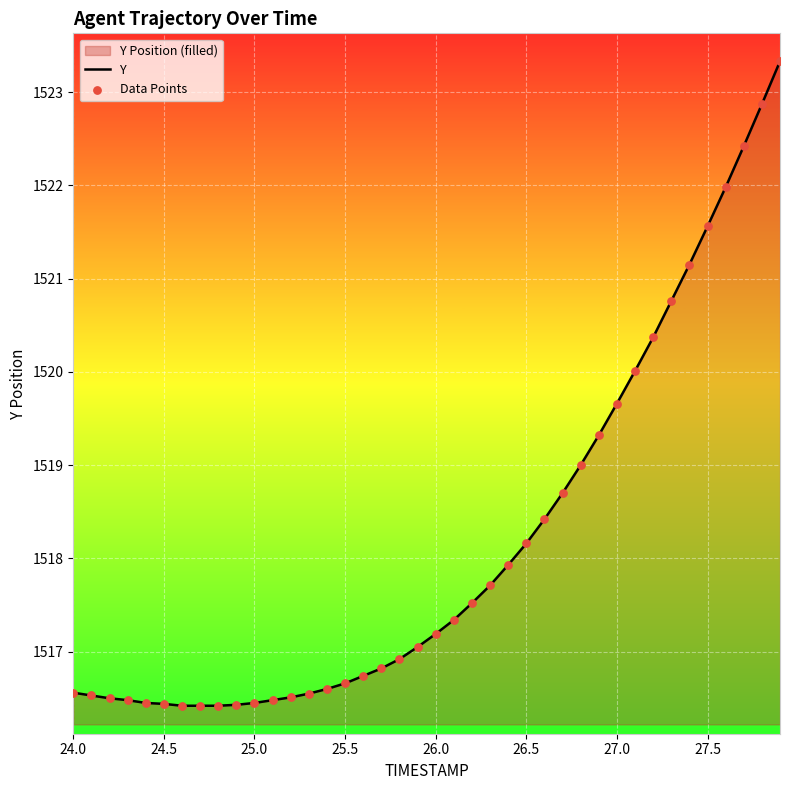

Which series has the widest spread of Y values?

Y